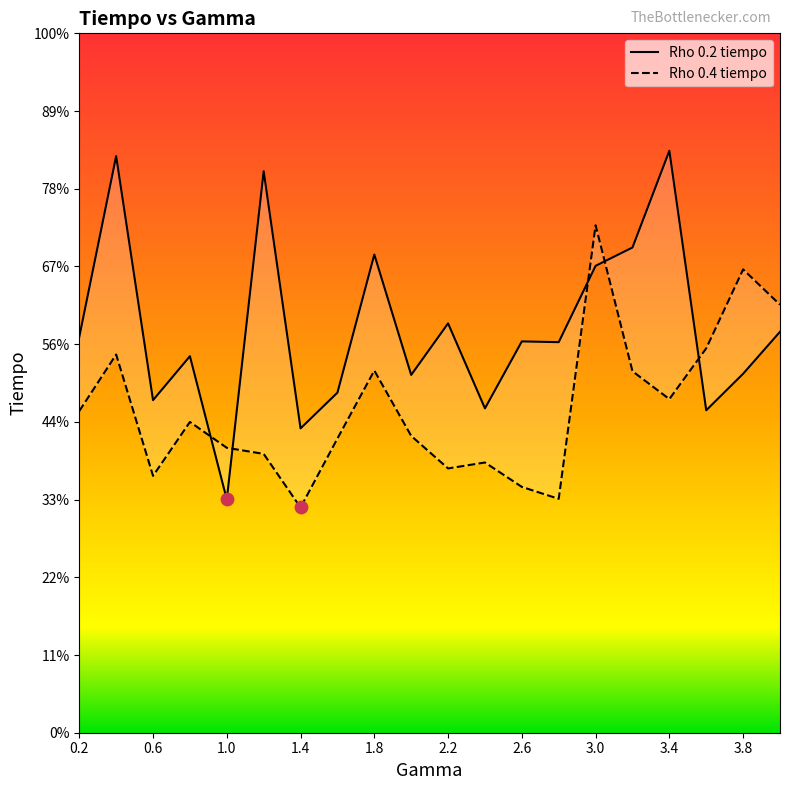

Which series reaches the minimum Y coordinate?

Rho 0.4 tiempo